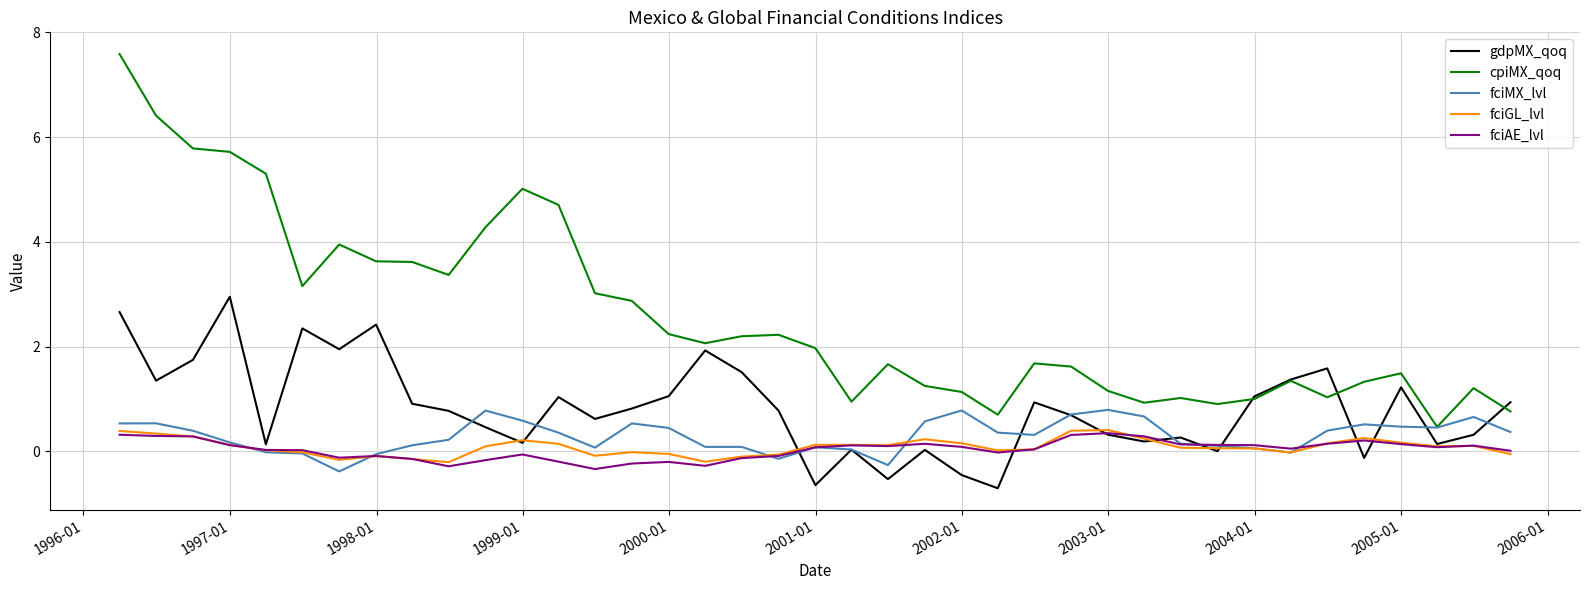

Which series has the largest total across all categories?

cpiMX_qoq